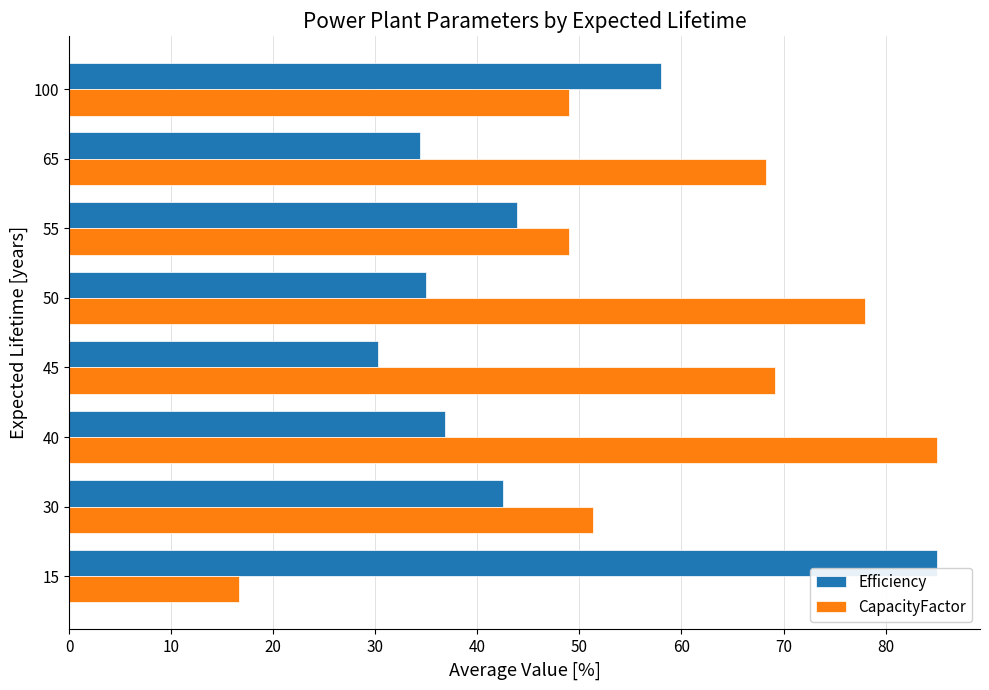

Is the value of Efficiency at 100 greater than the value of CapacityFactor at 100?

Yes